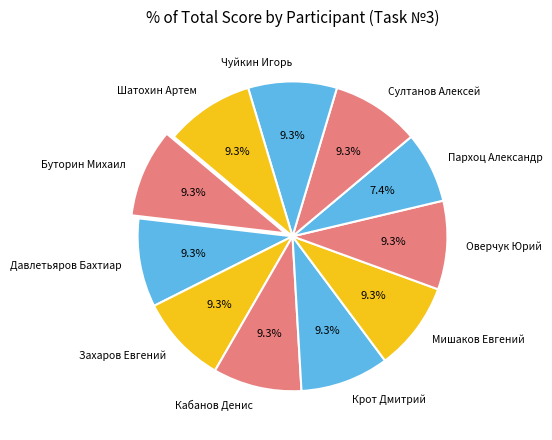

To the nearest percent, what percentage of the pie is Кабанов Денис?

9%